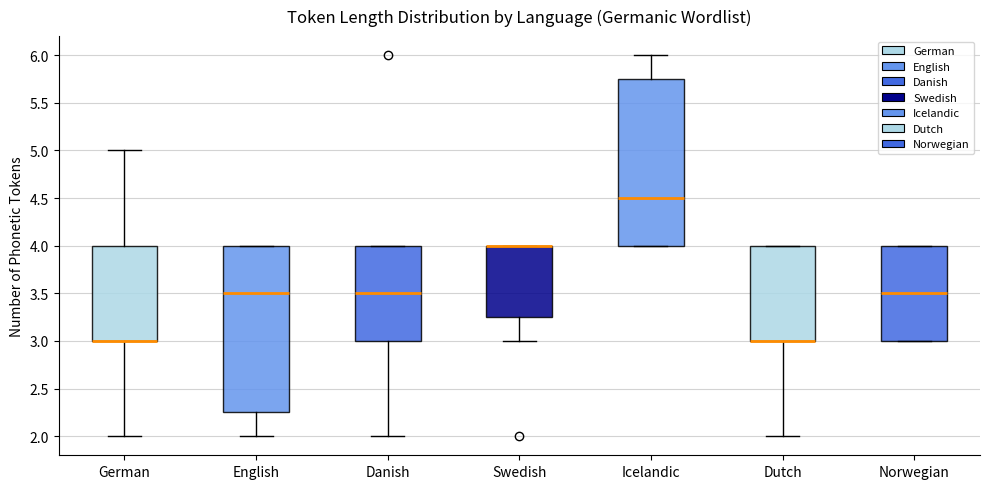

Where is the upper edge of the box for Danish on the y-axis? The values are not printed on the chart, so give them approximately, as read against the axis.

4.00